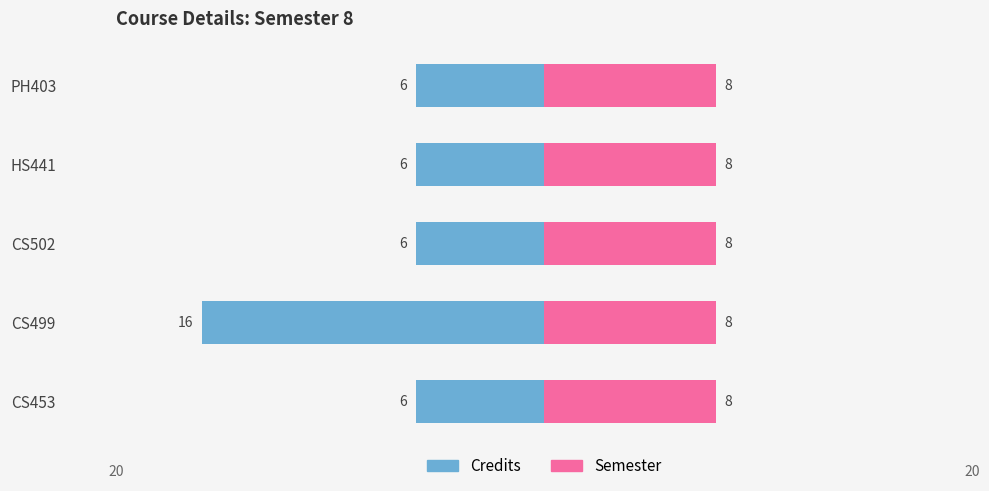

Which series has the largest total across all categories?

Semester